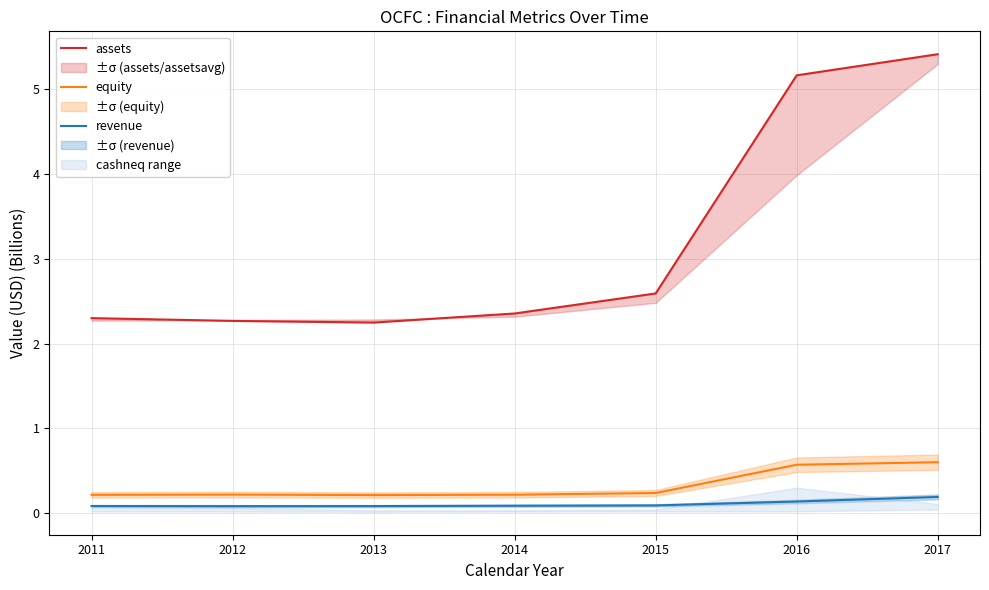

What are all the series names shown in the legend?

assets, equity, revenue